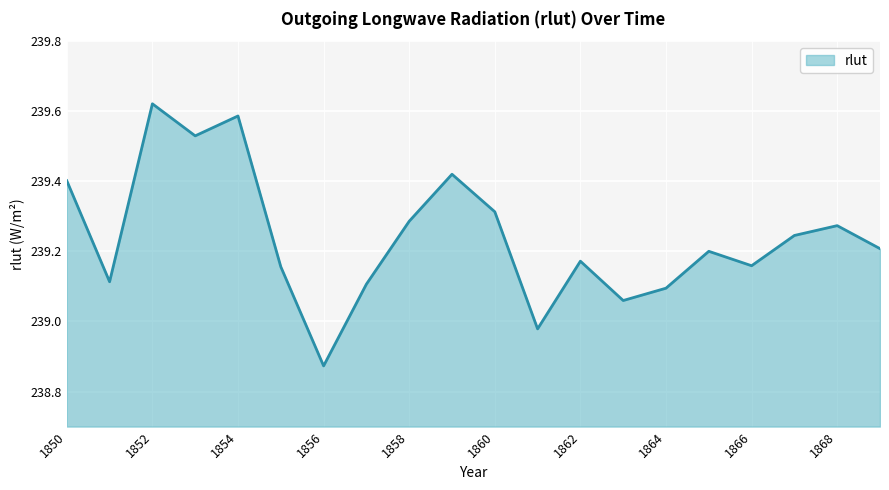

How many lines are shown in the chart?

1